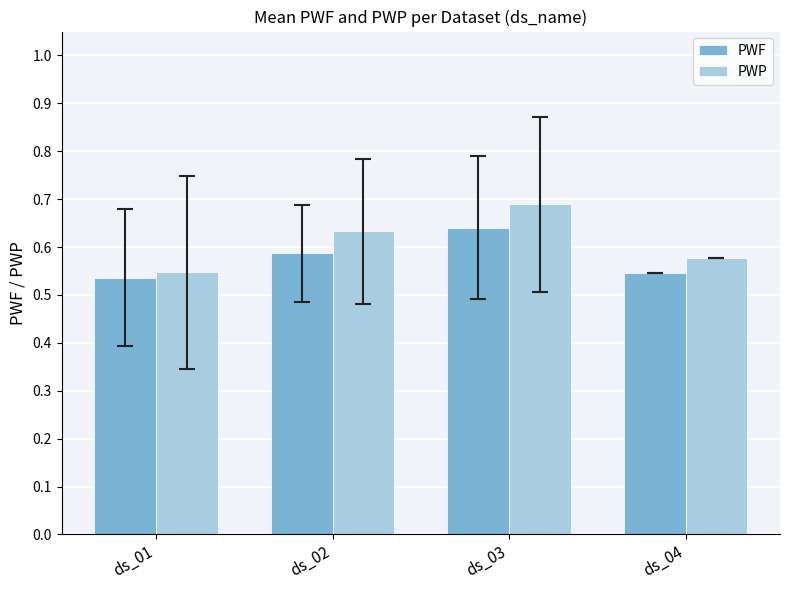

Where is PWP nearest to the value 0?

ds_01